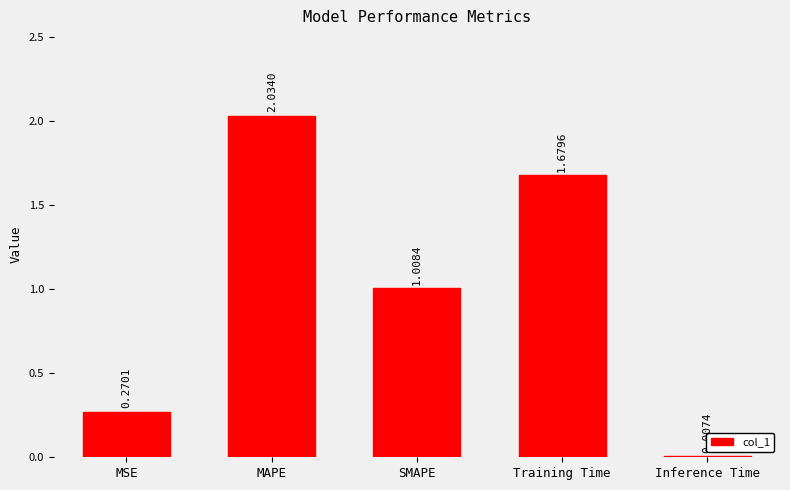

At which label does the data first exceed 1?

MAPE